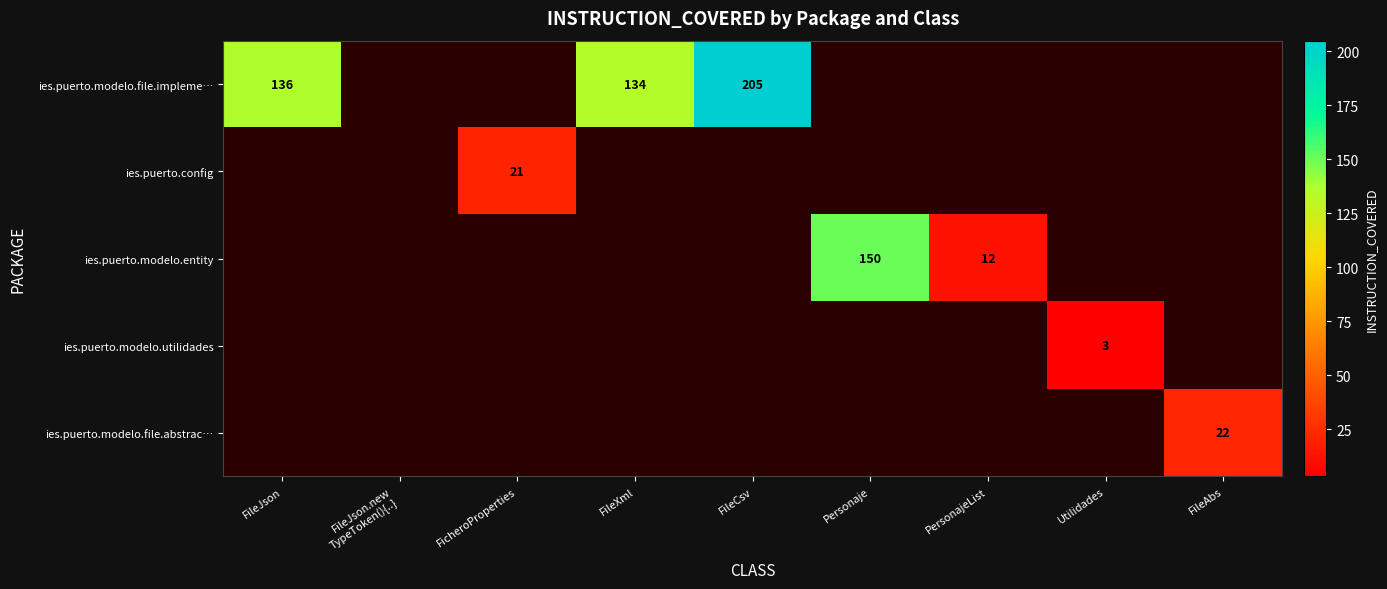

What is the total value across all series at FileAbs?

22